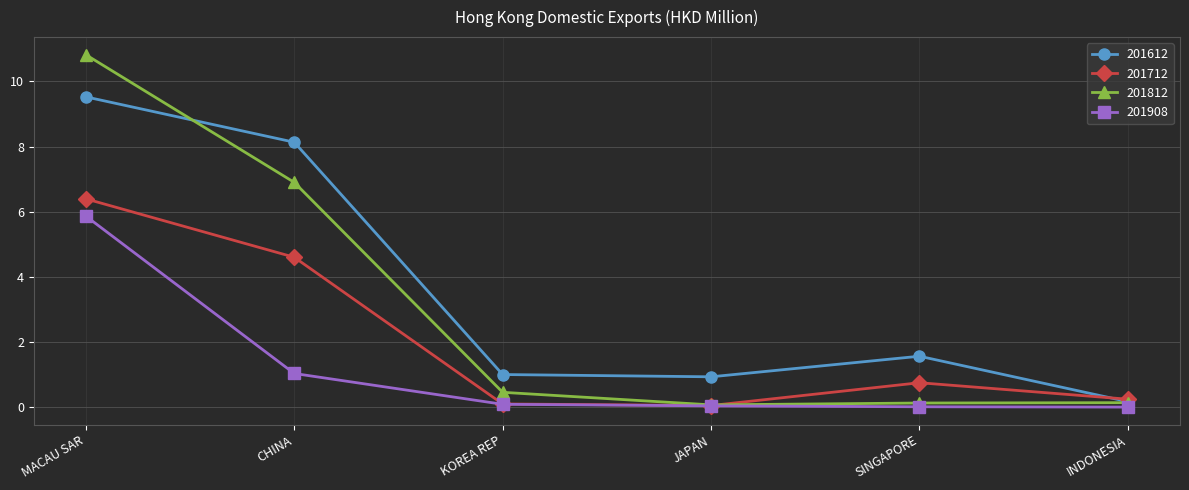

What is the value of the 201612 point at the 5th from the left?

1.6